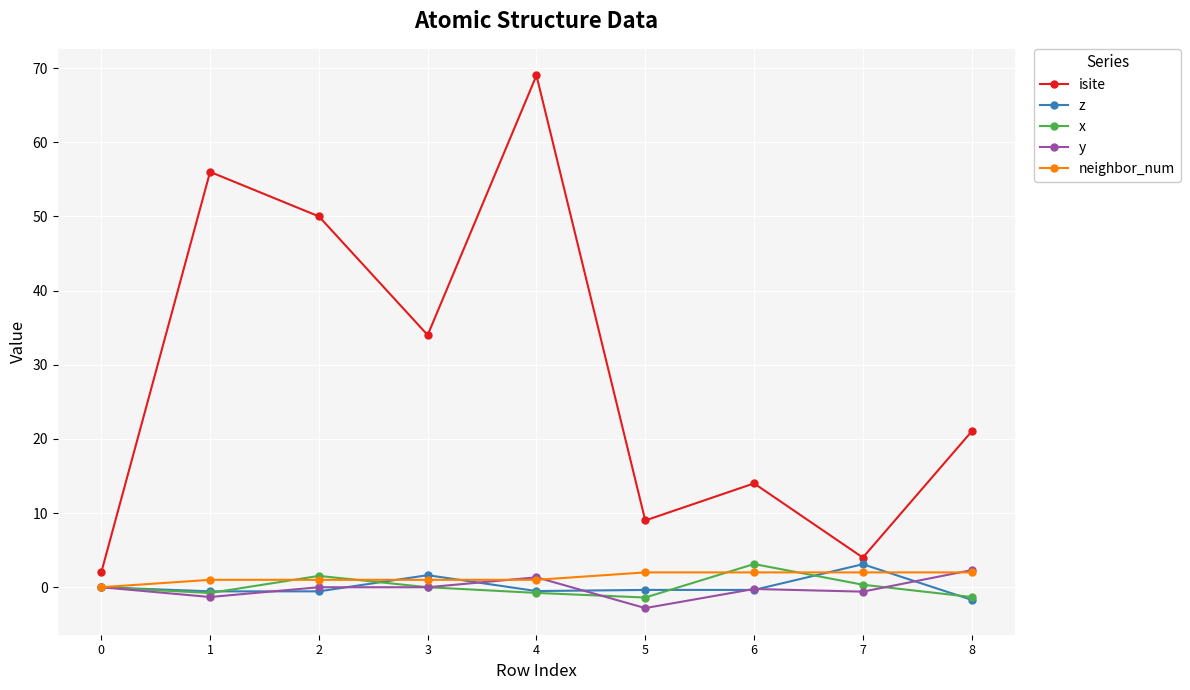

What is the difference between the second highest and minimum values in the z series?

3.3